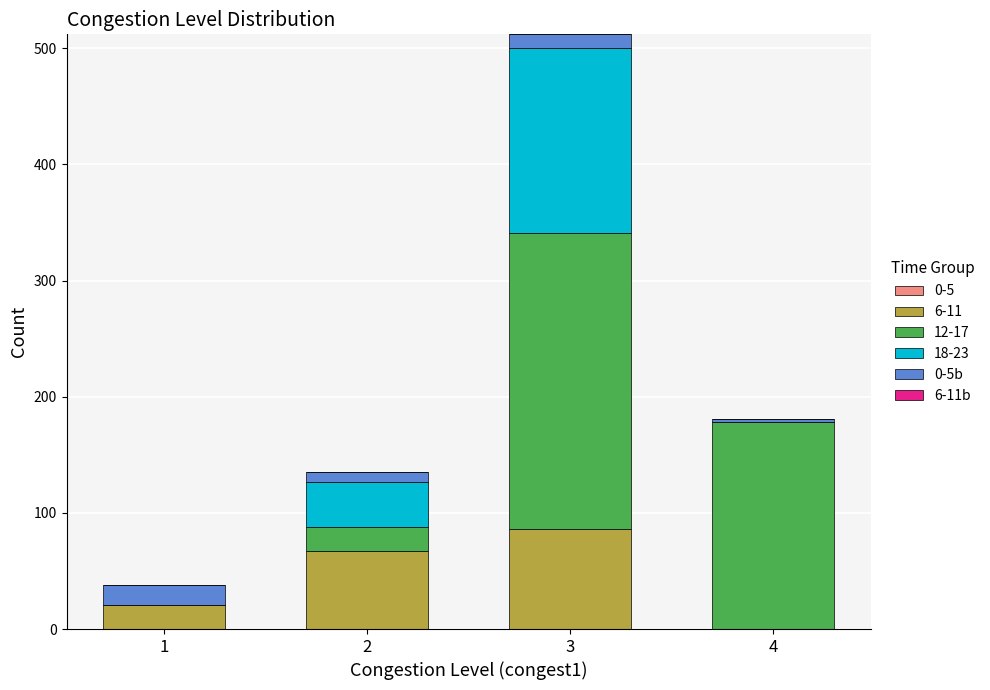

Reading left to right, transcribe the values for 6-11.

1=21	2=67	3=86	4=0